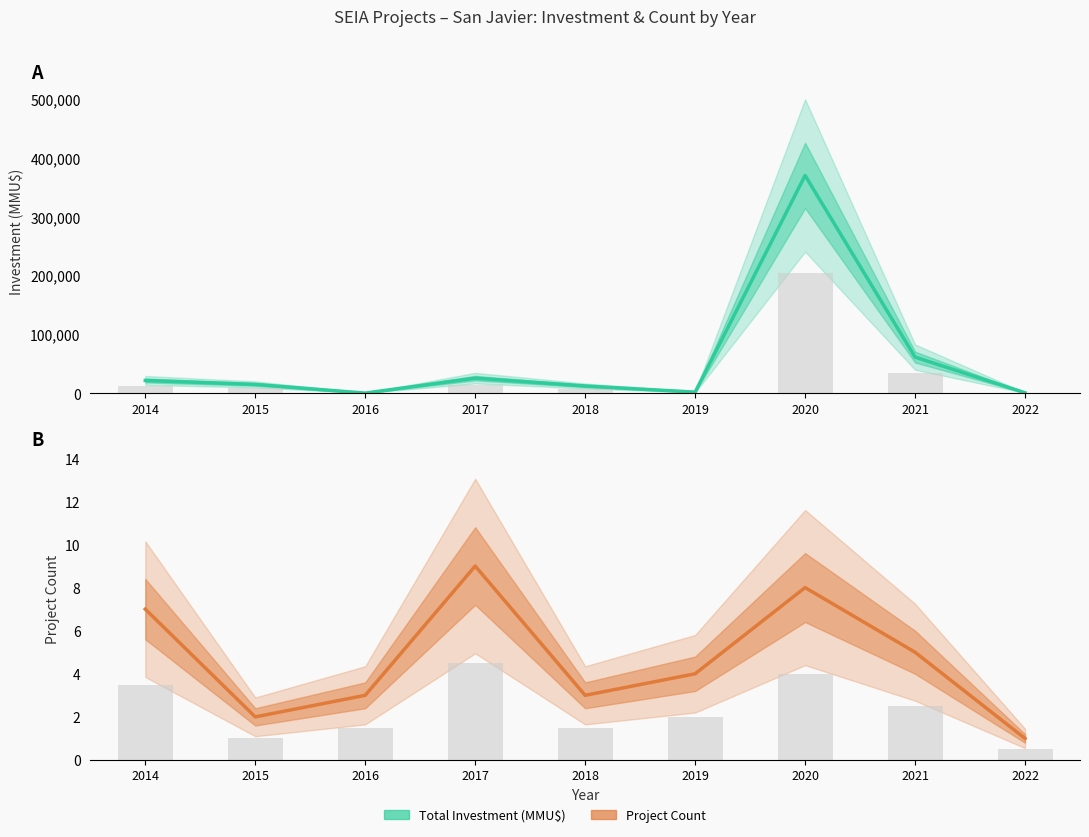

Read the Project Count value at 2018.

3